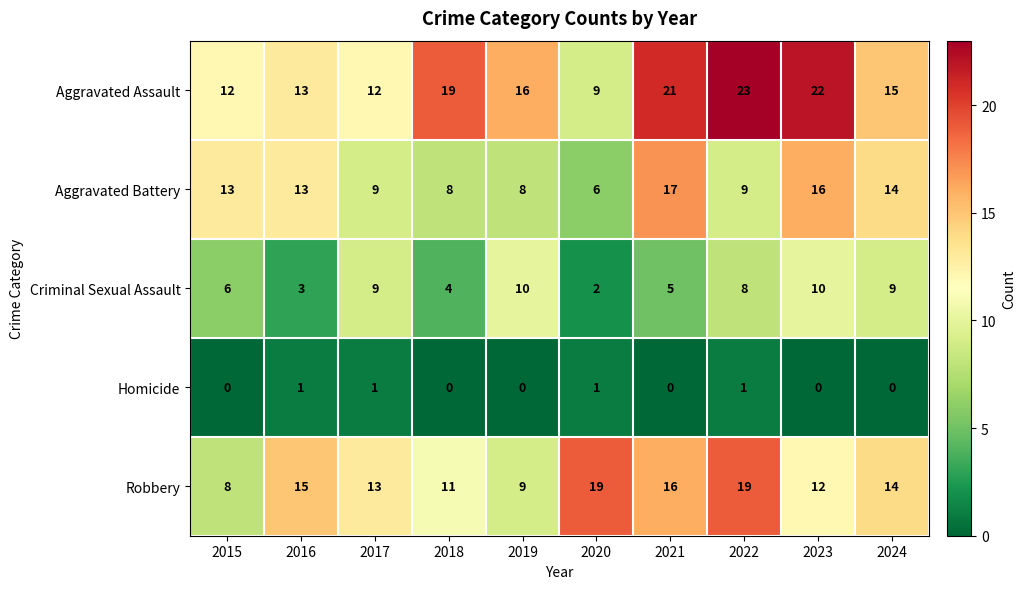

What is the sum of the Aggravated Assault values at 2023 and 2016?

35